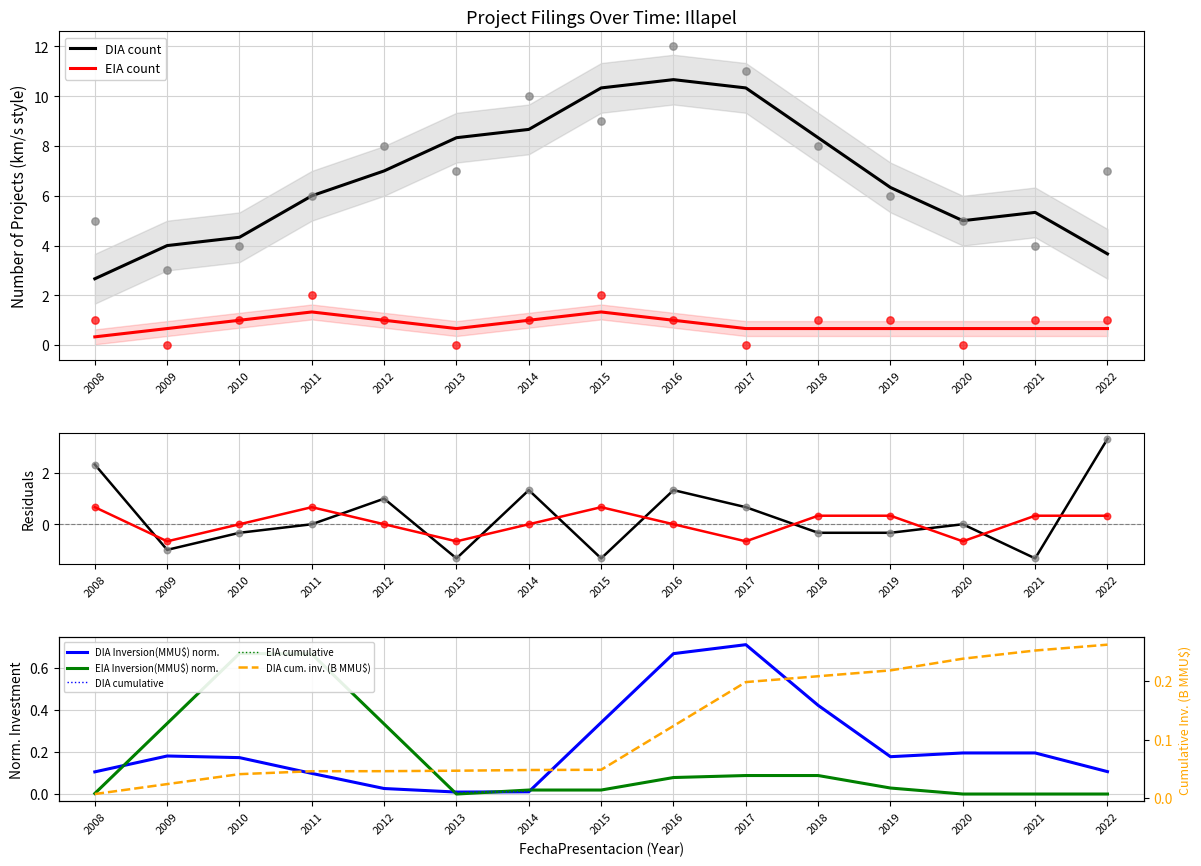

At how many categories does at least one series exceed 7?

6